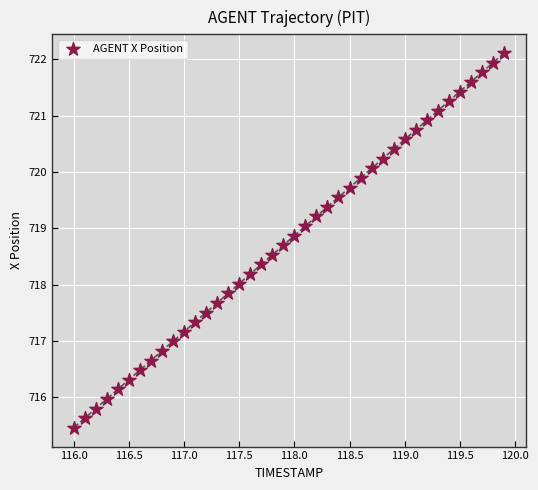

What is the range of Y values (max minus min)?

6.6